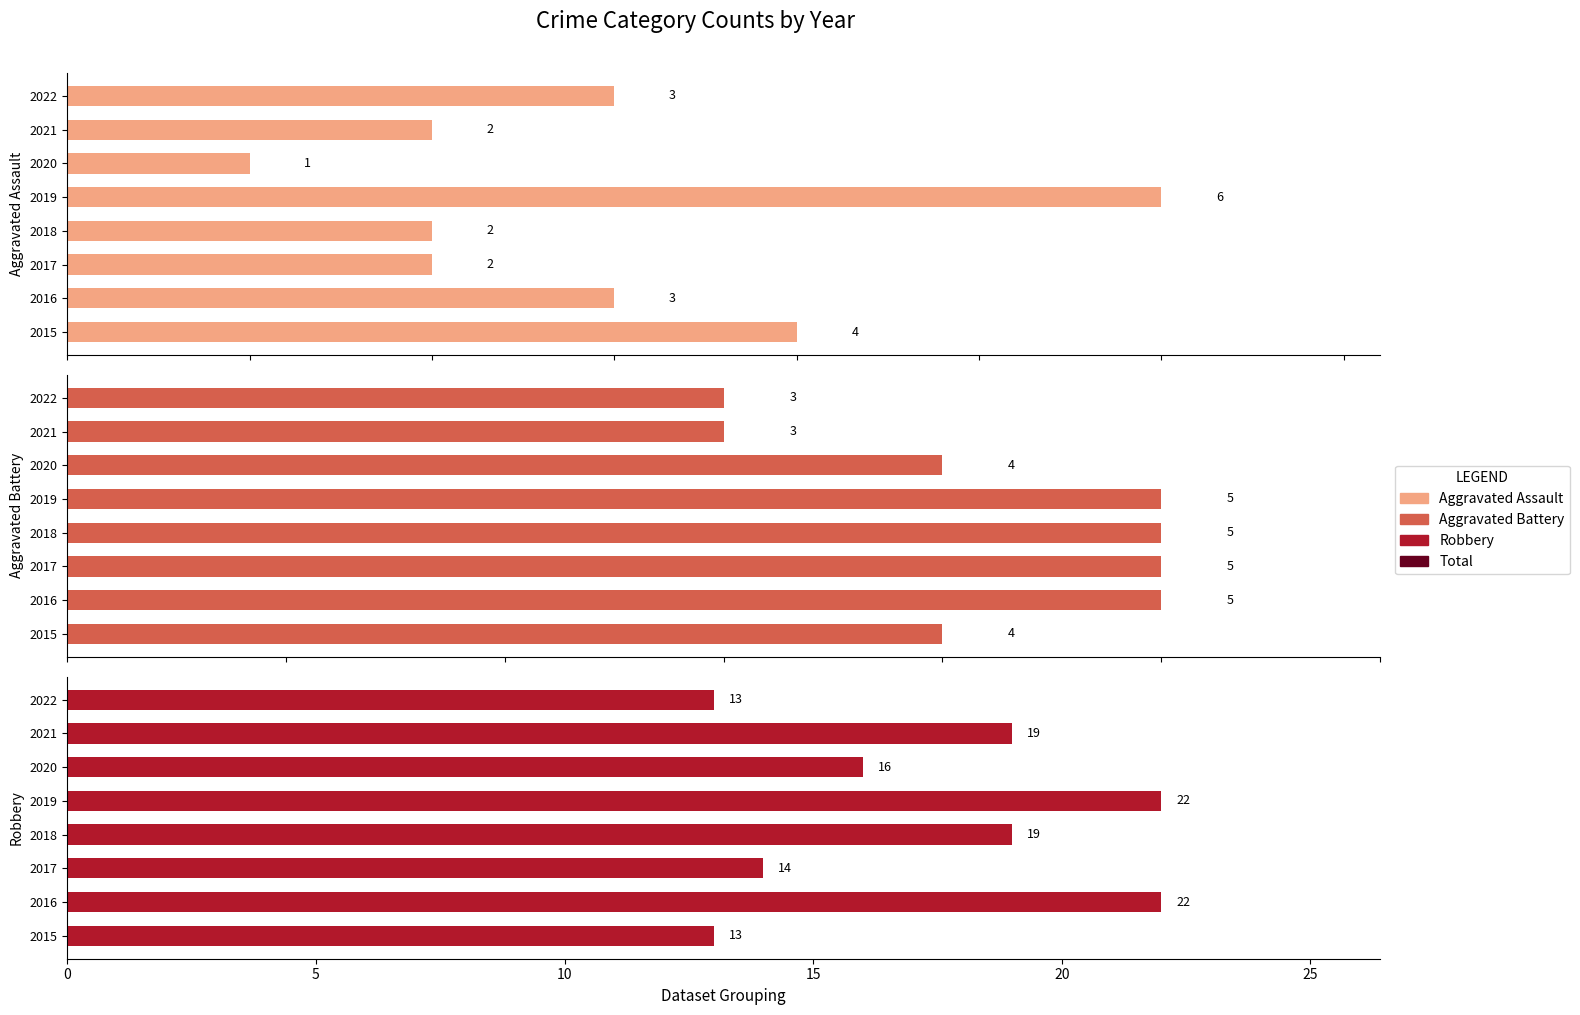

Is it true that Aggravated Assault equals 2 at 2020?

False